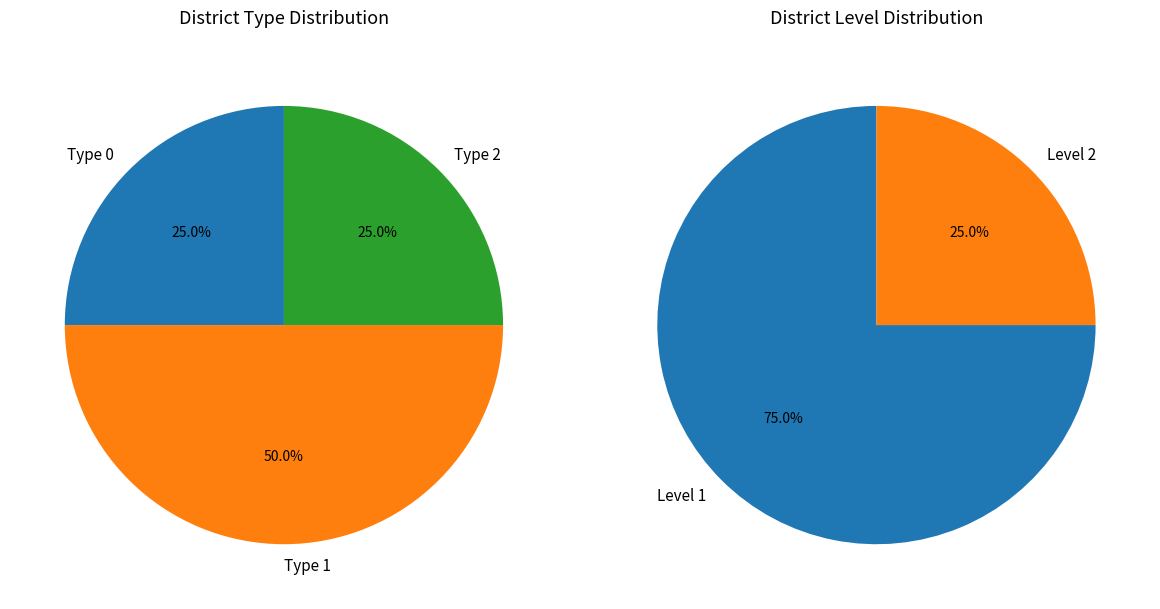

What portion of the pie excludes -1?

100.0%